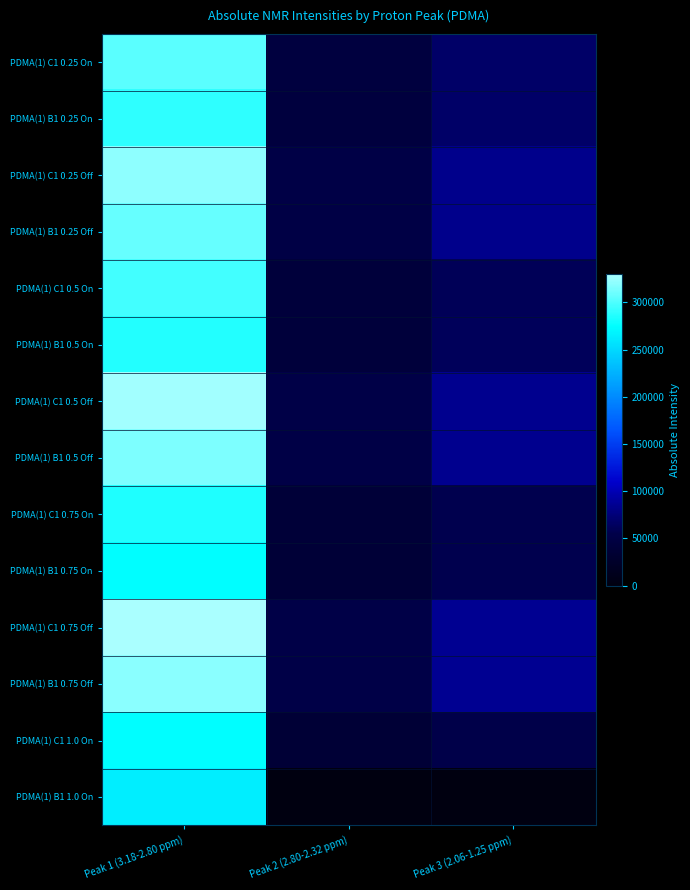

Reading left to right, what are all the values shown in this chart?

PDMA(1) C1 0.25 On: Peak 1 (3.18-2.80 ppm)=304032.2	Peak 2 (2.80-2.32 ppm)=45749.9	Peak 3 (2.06-1.25 ppm)=67882.2
PDMA(1) B1 0.25 On: Peak 1 (3.18-2.80 ppm)=289704.5	Peak 2 (2.80-2.32 ppm)=44646.8	Peak 3 (2.06-1.25 ppm)=67672.1
PDMA(1) C1 0.25 Off: Peak 1 (3.18-2.80 ppm)=320010.9	Peak 2 (2.80-2.32 ppm)=52178.9	Peak 3 (2.06-1.25 ppm)=83197.9
PDMA(1) B1 0.25 Off: Peak 1 (3.18-2.80 ppm)=307714.5	Peak 2 (2.80-2.32 ppm)=51222.0	Peak 3 (2.06-1.25 ppm)=83213.4
PDMA(1) C1 0.5 On: Peak 1 (3.18-2.80 ppm)=295751.1	Peak 2 (2.80-2.32 ppm)=42022.9	Peak 3 (2.06-1.25 ppm)=61499.3
PDMA(1) B1 0.5 On: Peak 1 (3.18-2.80 ppm)=285220.7	Peak 2 (2.80-2.32 ppm)=41418.7	Peak 3 (2.06-1.25 ppm)=62045.8
PDMA(1) C1 0.5 Off: Peak 1 (3.18-2.80 ppm)=326745.1	Peak 2 (2.80-2.32 ppm)=52978.6	Peak 3 (2.06-1.25 ppm)=84657.2
PDMA(1) B1 0.5 Off: Peak 1 (3.18-2.80 ppm)=315378.2	Peak 2 (2.80-2.32 ppm)=52291.7	Peak 3 (2.06-1.25 ppm)=85048.4
PDMA(1) C1 0.75 On: Peak 1 (3.18-2.80 ppm)=284788.0	Peak 2 (2.80-2.32 ppm)=39425.7	Peak 3 (2.06-1.25 ppm)=57419.8
PDMA(1) B1 0.75 On: Peak 1 (3.18-2.80 ppm)=274703.0	Peak 2 (2.80-2.32 ppm)=38634.0	Peak 3 (2.06-1.25 ppm)=57886.9
PDMA(1) C1 0.75 Off: Peak 1 (3.18-2.80 ppm)=330288.1	Peak 2 (2.80-2.32 ppm)=53569.0	Peak 3 (2.06-1.25 ppm)=85516.5
PDMA(1) B1 0.75 Off: Peak 1 (3.18-2.80 ppm)=319082.5	Peak 2 (2.80-2.32 ppm)=52903.4	Peak 3 (2.06-1.25 ppm)=86022.2
PDMA(1) C1 1.0 On: Peak 1 (3.18-2.80 ppm)=274475.7	Peak 2 (2.80-2.32 ppm)=37196.2	Peak 3 (2.06-1.25 ppm)=54565.7
PDMA(1) B1 1.0 On: Peak 1 (3.18-2.80 ppm)=264022.9	Peak 2 (2.80-2.32 ppm)=0.0	Peak 3 (2.06-1.25 ppm)=0.0